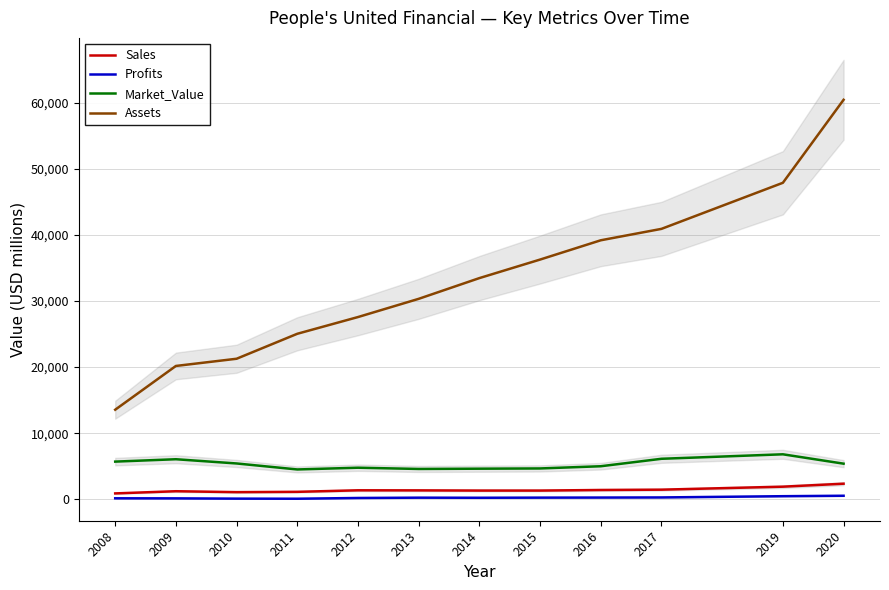

The Profits series shows 280.1 at 2017. True or false?

True